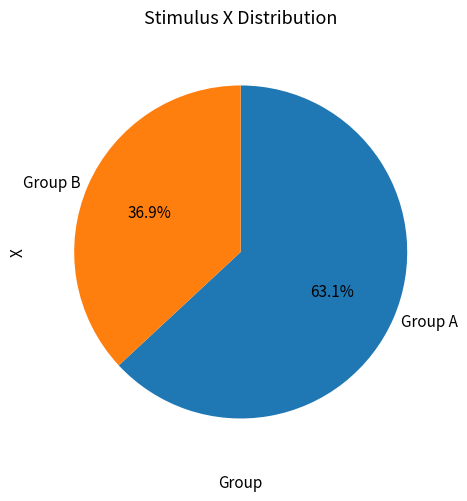

Which has a higher value, Group A or Group B?

Group A